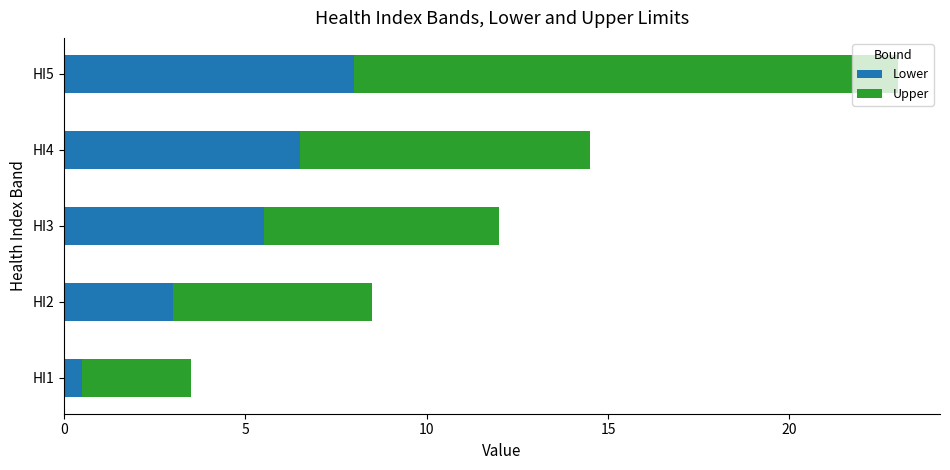

Where is Lower nearest to the value 4?

HI2